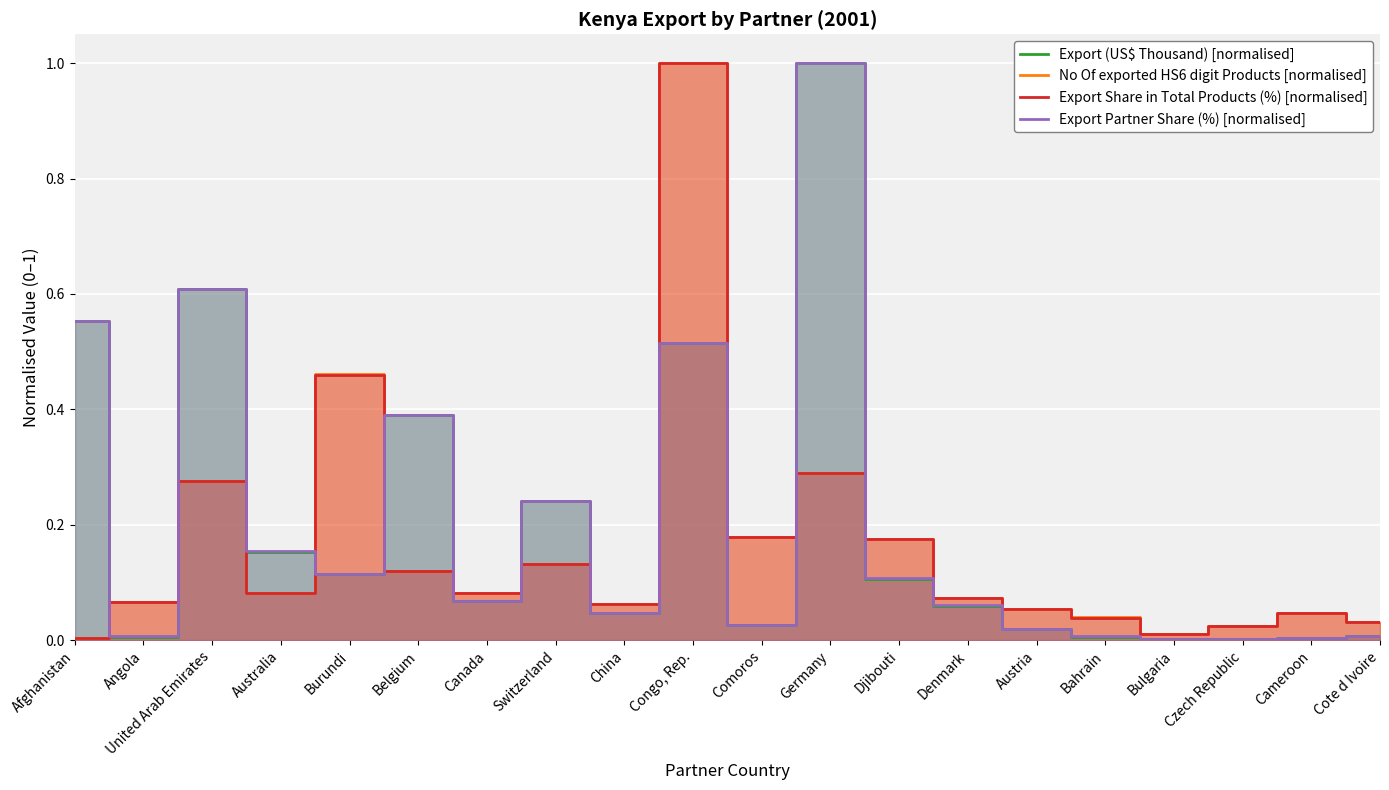

What is the label of the 5th point from the left?

Burundi